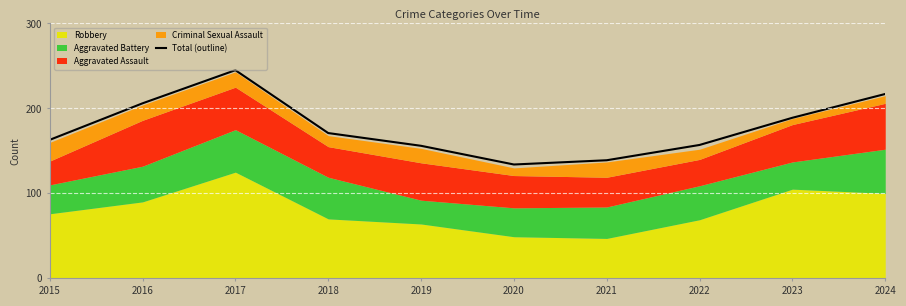

Reading left to right, what are all the values shown in this chart?

2015=163	2016=206	2017=245	2018=171	2019=156	2020=134	2021=139	2022=157	2023=189	2024=217